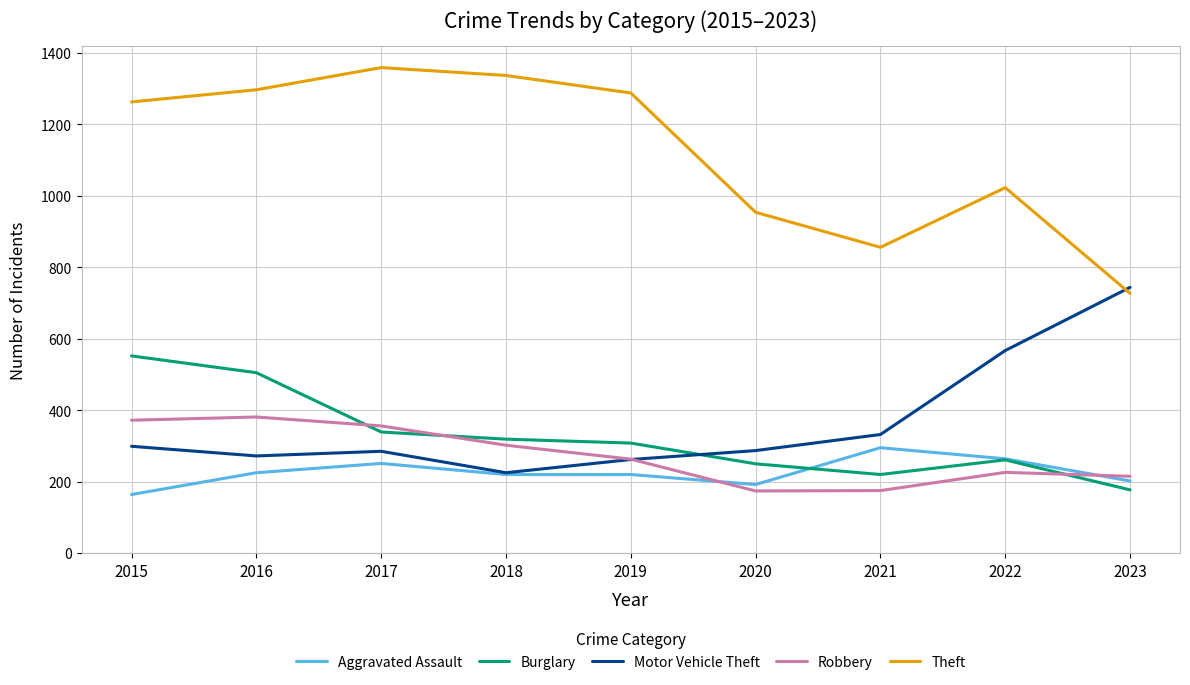

What is the lowest value of the Theft series?

727